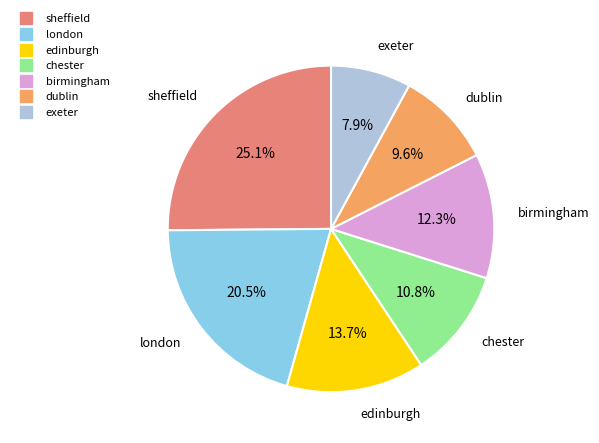

Which slice is the smallest?

exeter